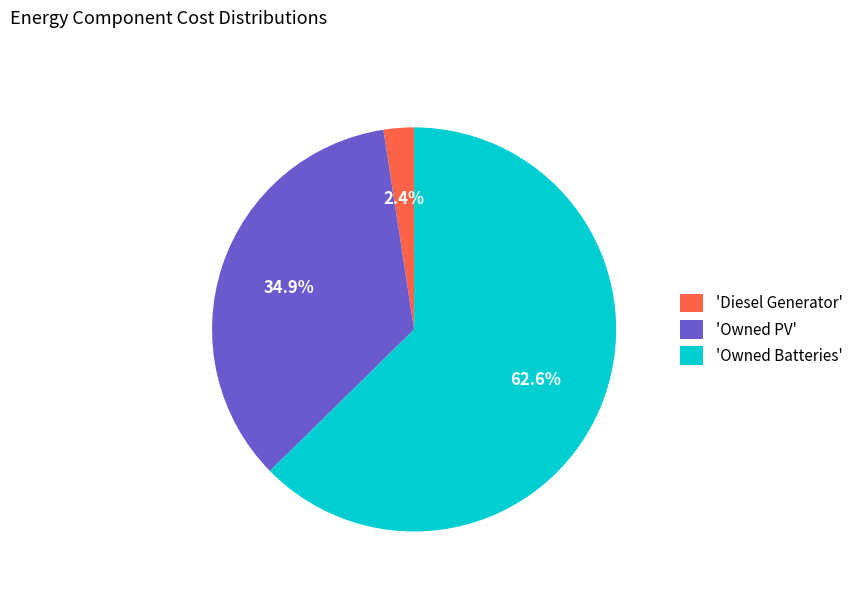

Which category has the smallest portion of the pie?

'Diesel Generator'